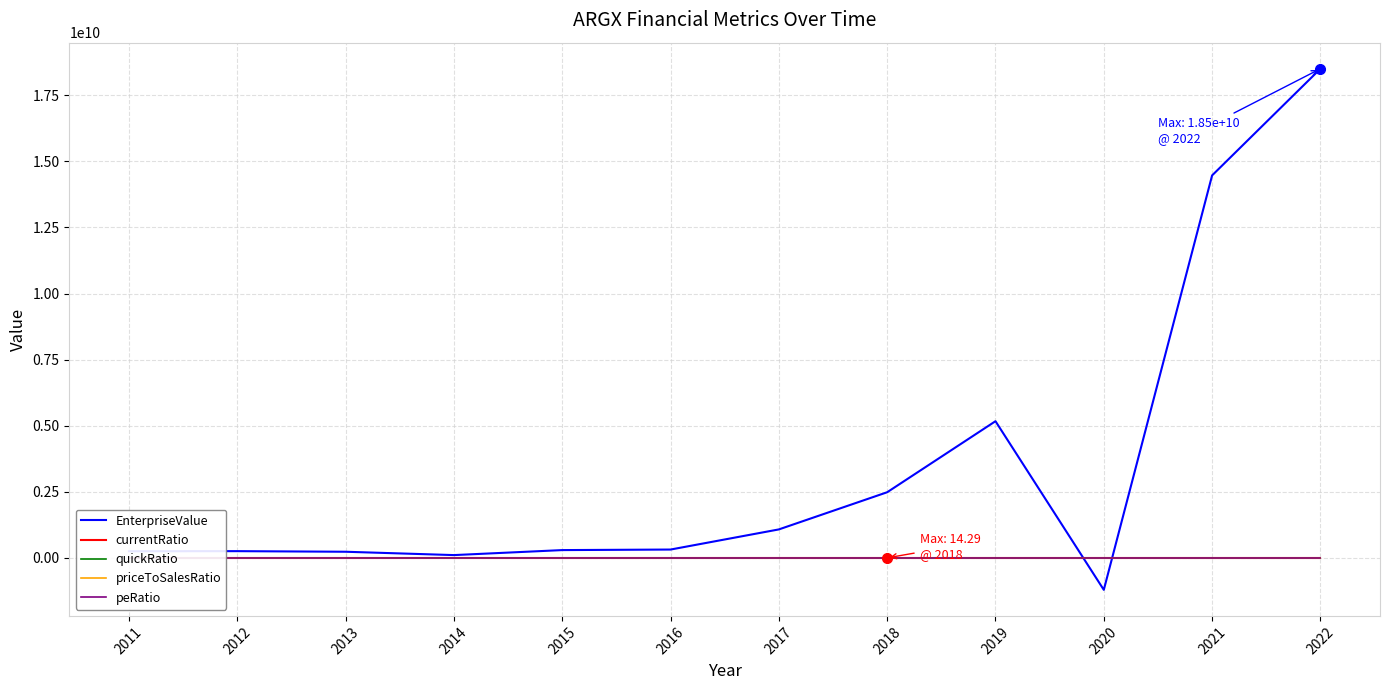

At how many categories does at least one series exceed 4576595405?

3